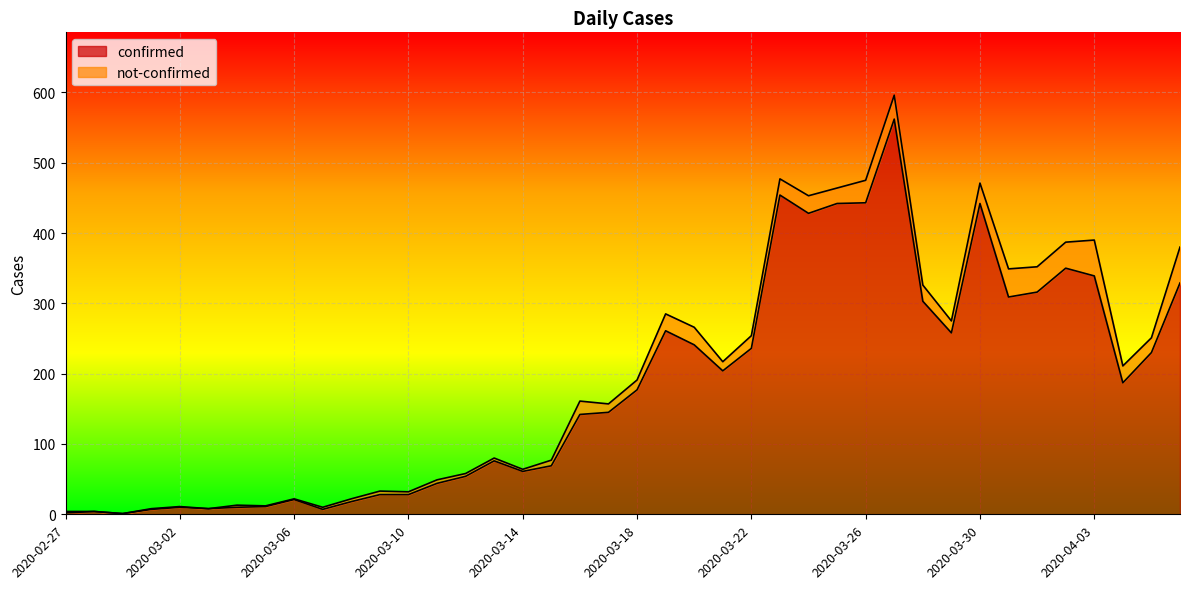

List the labels in order of value, largest first.

2020-03-27, 2020-03-23, 2020-03-26, 2020-03-25, 2020-03-30, 2020-03-24, 2020-04-02, 2020-04-03, 2020-04-06, 2020-04-01, 2020-03-31, 2020-03-28, 2020-03-19, 2020-03-29, 2020-03-20, 2020-03-22, 2020-04-05, 2020-03-21, 2020-04-04, 2020-03-18, 2020-03-17, 2020-03-16, 2020-03-13, 2020-03-15, 2020-03-14, 2020-03-12, 2020-03-11, 2020-03-09, 2020-03-10, 2020-03-06, 2020-03-08, 2020-03-05, 2020-03-02, 2020-03-04, 2020-03-03, 2020-03-01, 2020-03-07, 2020-02-28, 2020-02-27, 2020-02-29